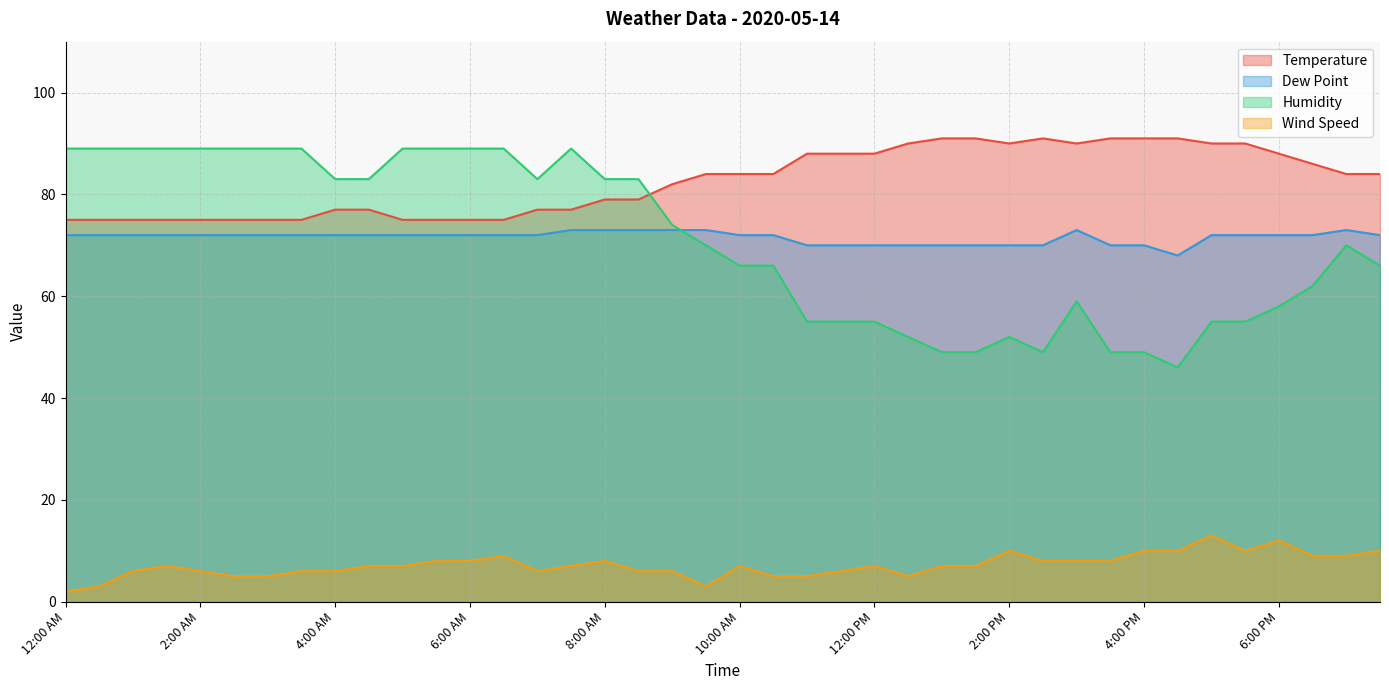

Where does the Wind Speed series first go above 7?

5:30 AM